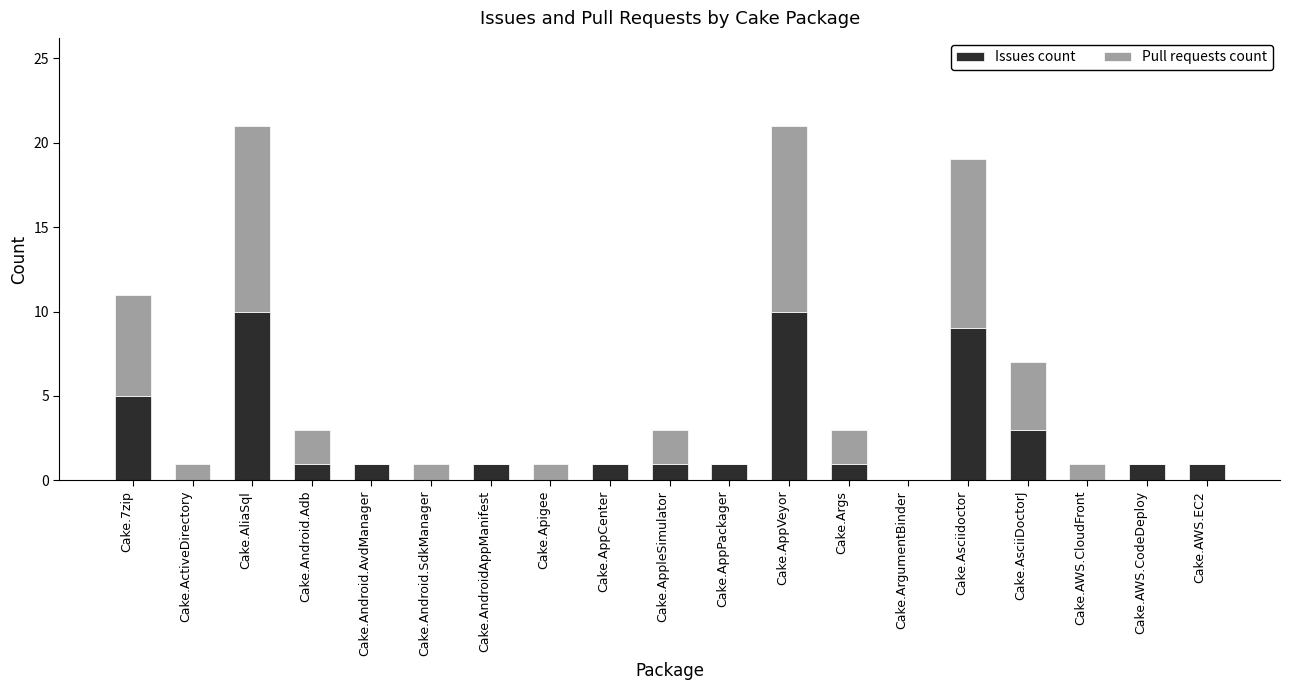

Does the chart contain stacked bars?

Yes